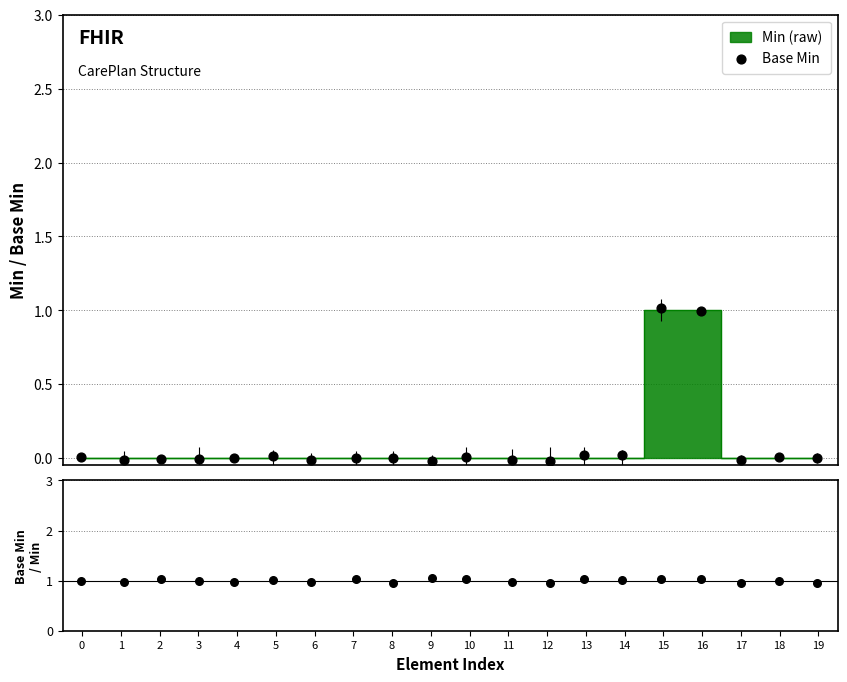

Which series has the largest Y range (max minus min)?

Base Min